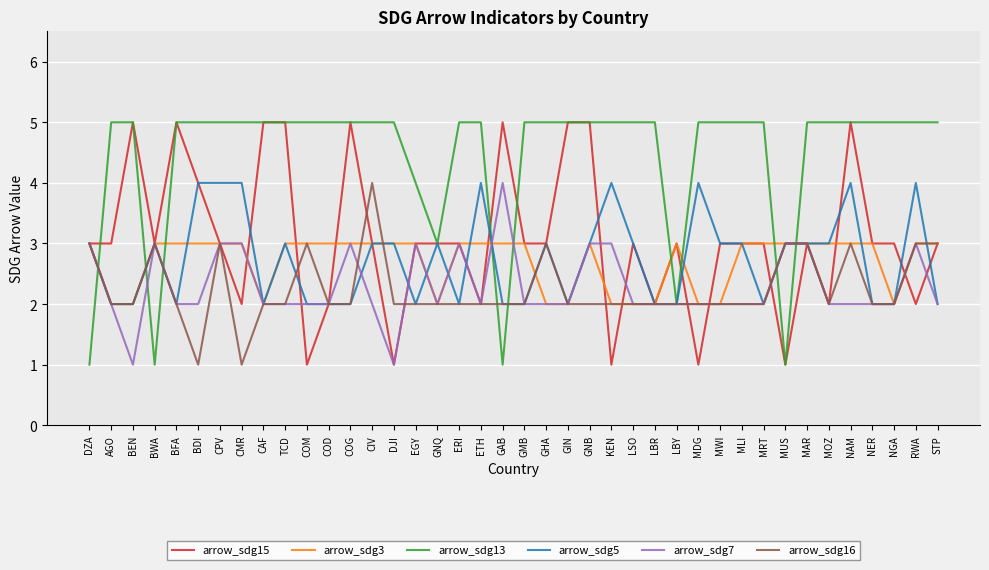

How many times do arrow_sdg3 and arrow_sdg13 cross each other?

9